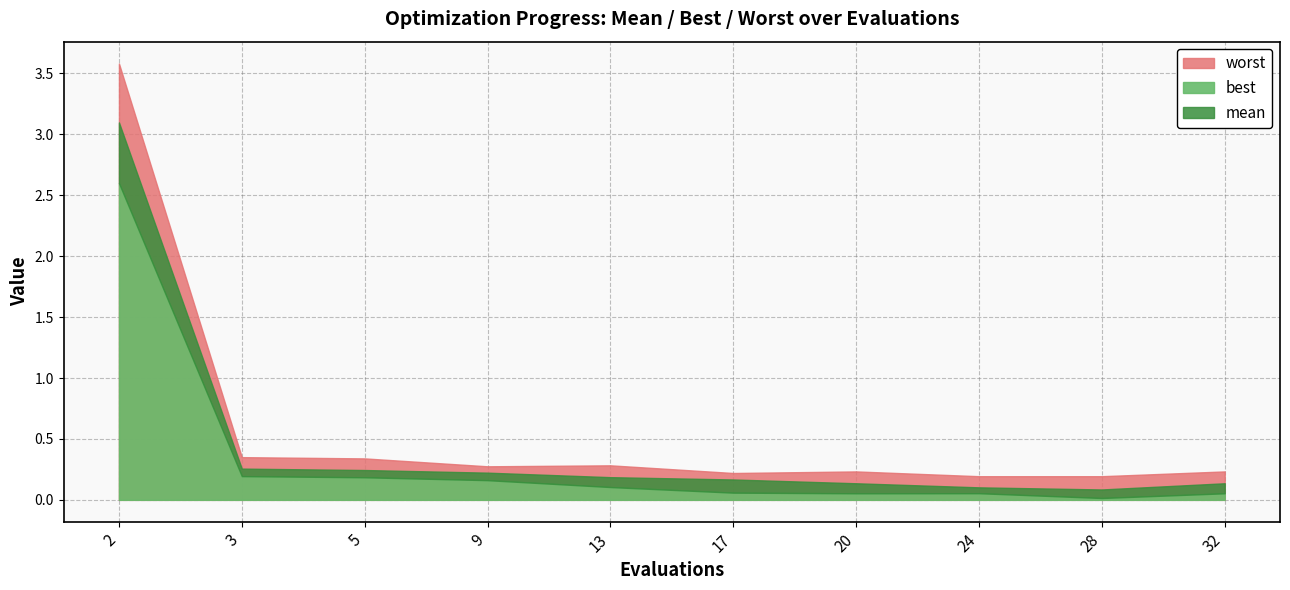

How many interior local peaks does the best series have?

1